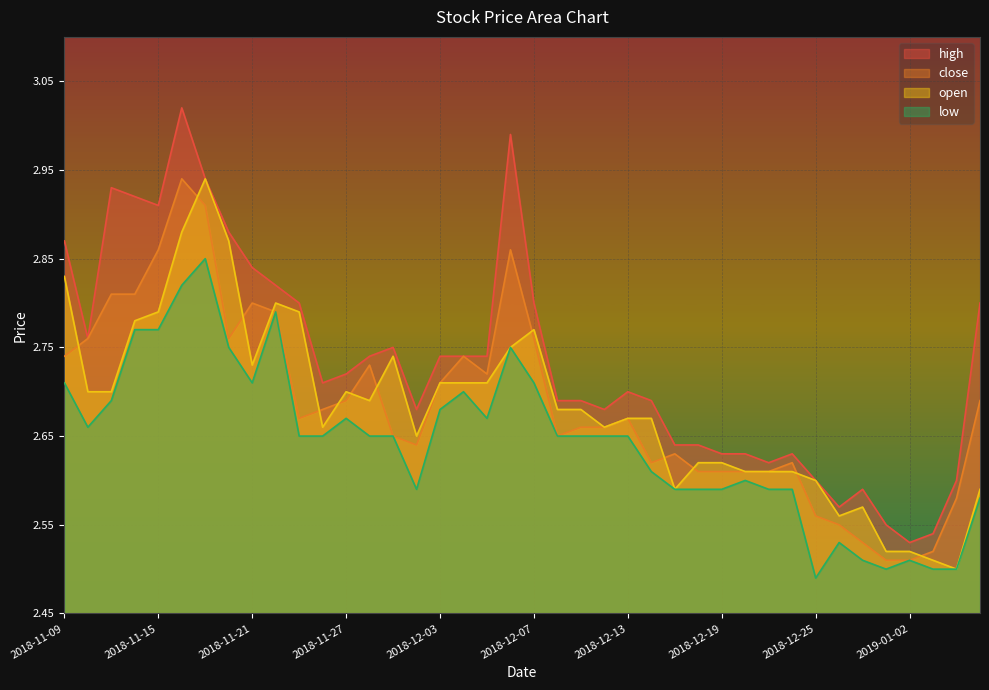

What is the sum of all high values?

109.3